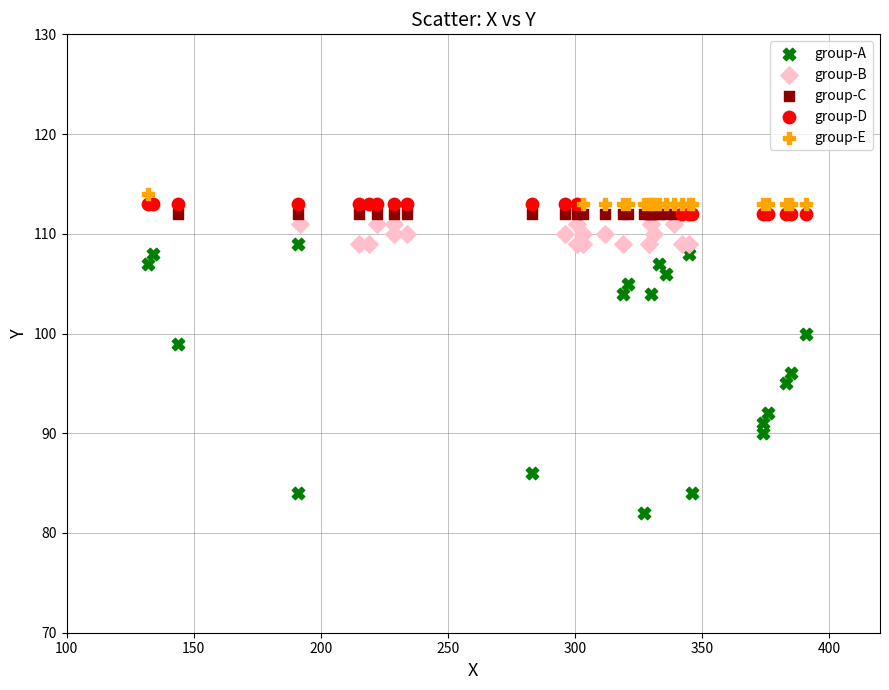

Which series reaches the minimum Y coordinate?

group-A